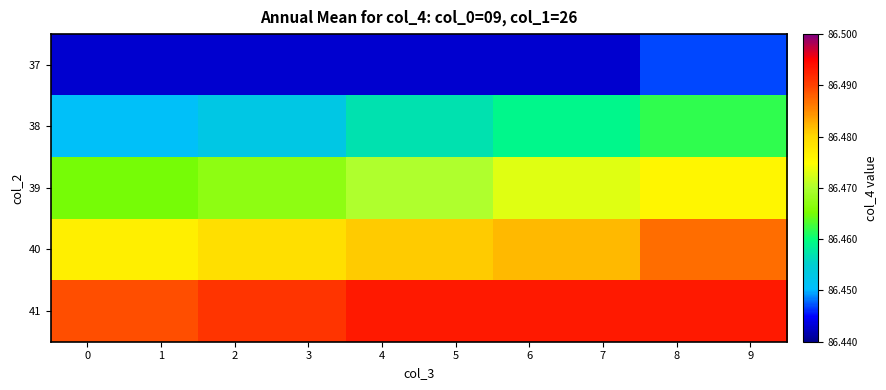

Which has a higher value, 6 or 9?

9